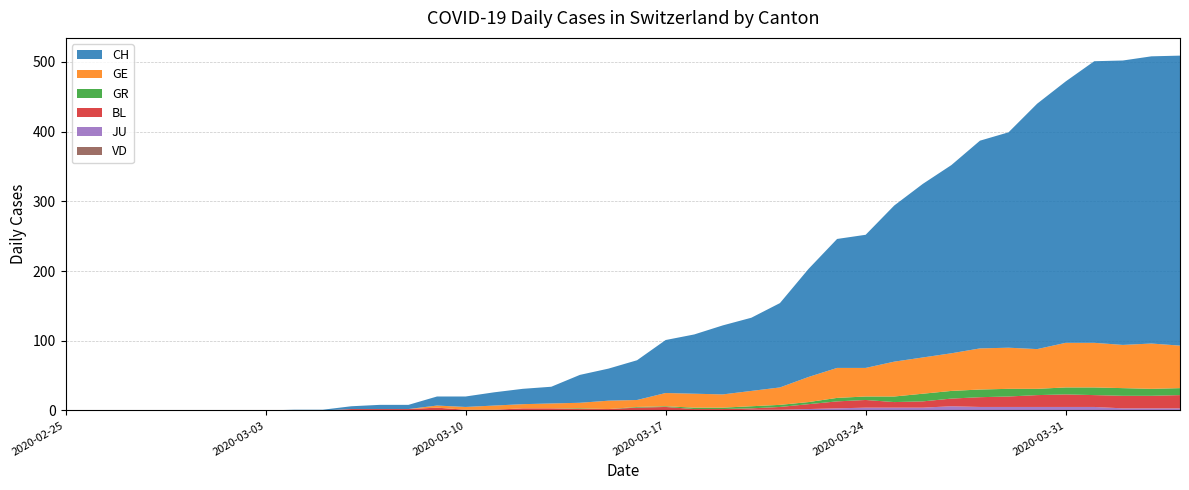

Reading left to right, transcribe all the data shown in this chart.

CH: 0=0	1=0	2=0	3=0	4=0	5=0	6=0	7=0	8=1	9=1	10=4	11=6	12=6	13=13	14=15	15=19	16=22	17=24	18=40	19=46	20=57	21=76	22=85	23=99	24=105	25=121	26=155	27=185	28=191	29=224	30=249	31=270	32=298	33=309	34=352	35=375	36=404	37=408	38=412	39=416
VD: 0=0	1=0	2=0	3=0	4=0	5=0	6=0	7=0	8=0	9=0	10=0	11=0	12=0	13=0	14=0	15=0	16=0	17=0	18=0	19=0	20=0	21=0	22=0	23=0	24=0	25=0	26=0	27=0	28=0	29=0	30=0	31=0	32=0	33=0	34=0	35=0	36=0	37=0	38=0	39=0
GE: 0=0	1=0	2=0	3=0	4=0	5=0	6=0	7=0	8=0	9=0	10=0	11=0	12=0	13=3	14=4	15=6	16=6	17=7	18=8	19=12	20=10	21=19	22=20	23=19	24=22	25=25	26=36	27=43	28=41	29=50	30=52	31=54	32=59	33=59	34=57	35=64	36=64	37=62	38=65	39=61
GR: 0=0	1=0	2=0	3=0	4=0	5=0	6=0	7=0	8=0	9=0	10=0	11=0	12=0	13=0	14=0	15=0	16=0	17=0	18=1	19=0	20=1	21=1	22=2	23=2	24=3	25=3	26=3	27=5	28=5	29=8	30=11	31=11	32=11	33=11	34=9	35=10	36=11	37=11	38=10	39=10
BL: 0=0	1=0	2=0	3=0	4=0	5=0	6=0	7=0	8=0	9=0	10=2	11=2	12=2	13=4	14=1	15=1	16=3	17=3	18=2	19=2	20=4	21=5	22=2	23=2	24=2	25=4	26=7	27=10	28=11	29=8	30=9	31=11	32=14	33=15	34=17	35=18	36=17	37=18	38=18	39=19
JU: 0=0	1=0	2=0	3=0	4=0	5=0	6=0	7=0	8=0	9=0	10=0	11=0	12=0	13=0	14=0	15=0	16=0	17=0	18=0	19=0	20=0	21=0	22=0	23=0	24=1	25=1	26=2	27=3	28=4	29=4	30=4	31=6	32=5	33=5	34=5	35=5	36=5	37=3	38=3	39=3